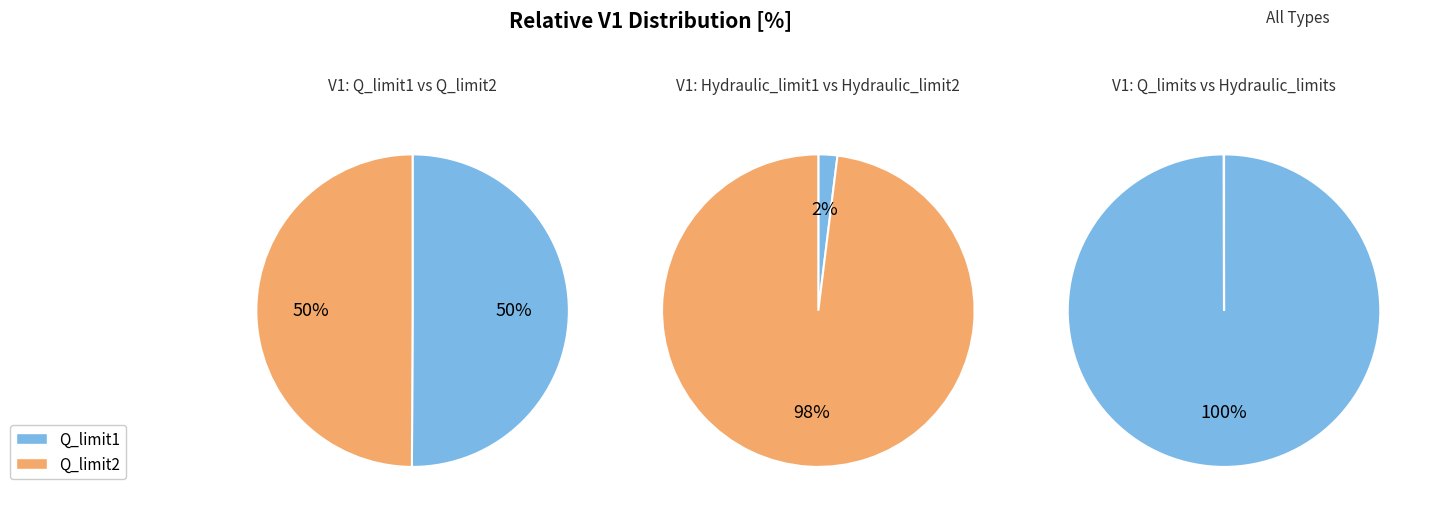

True or false: Q_limit2 accounts for 44% of the total.

False